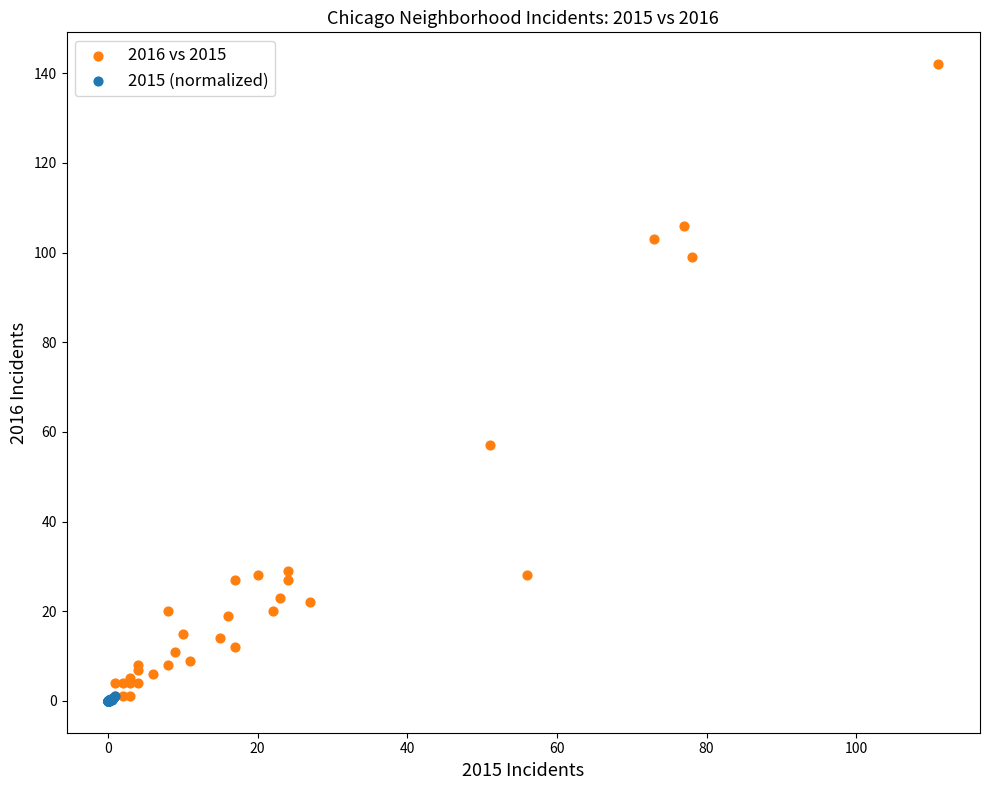

Which series has the largest Y range (max minus min)?

2016 vs 2015